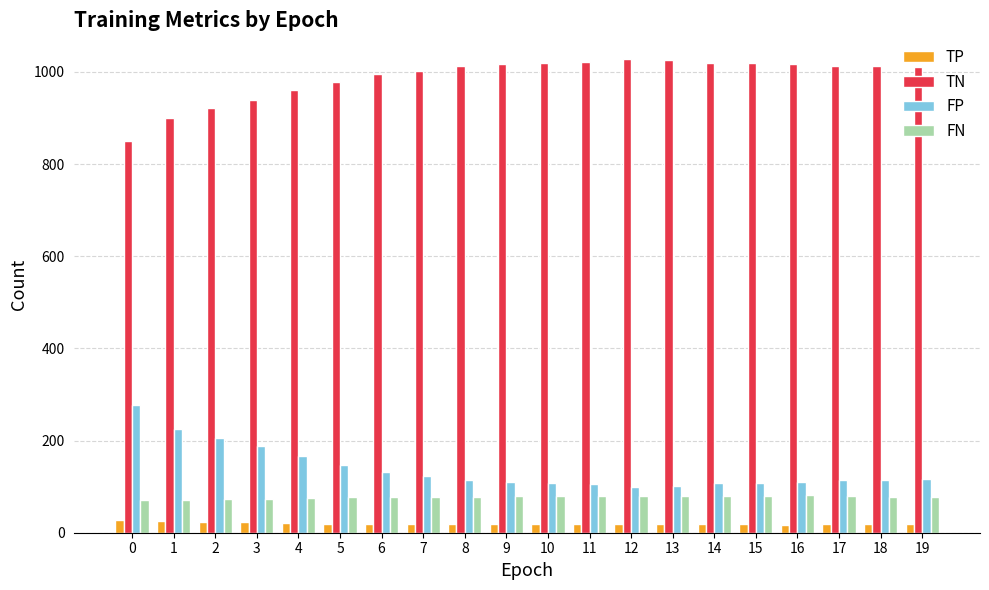

True or false: TN has a value of 580 at 0.

False